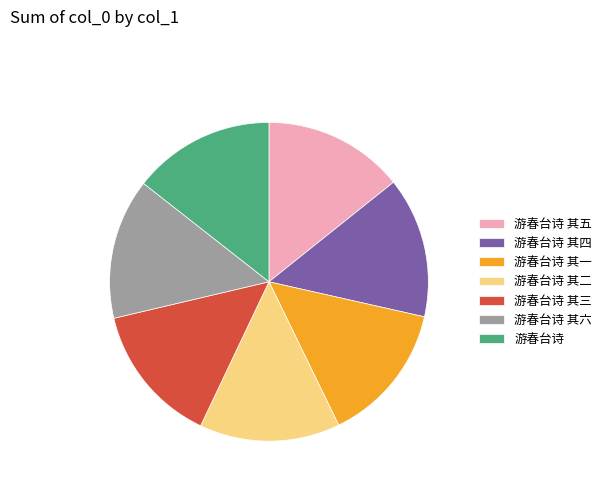

Is 游春台诗 其六 the majority of the pie?

No